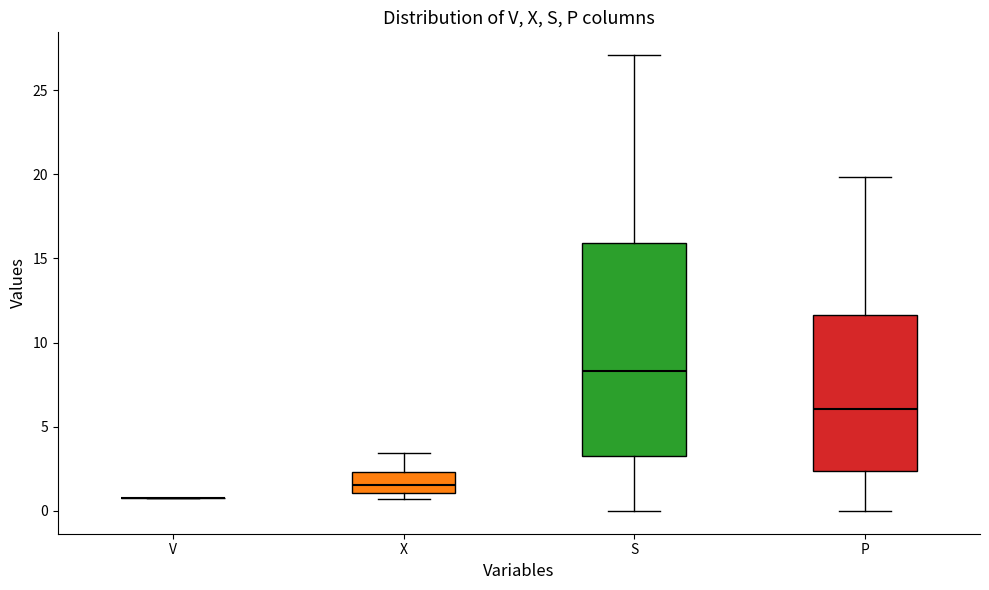

Which box is the tallest, from its lower edge to its upper edge?

S